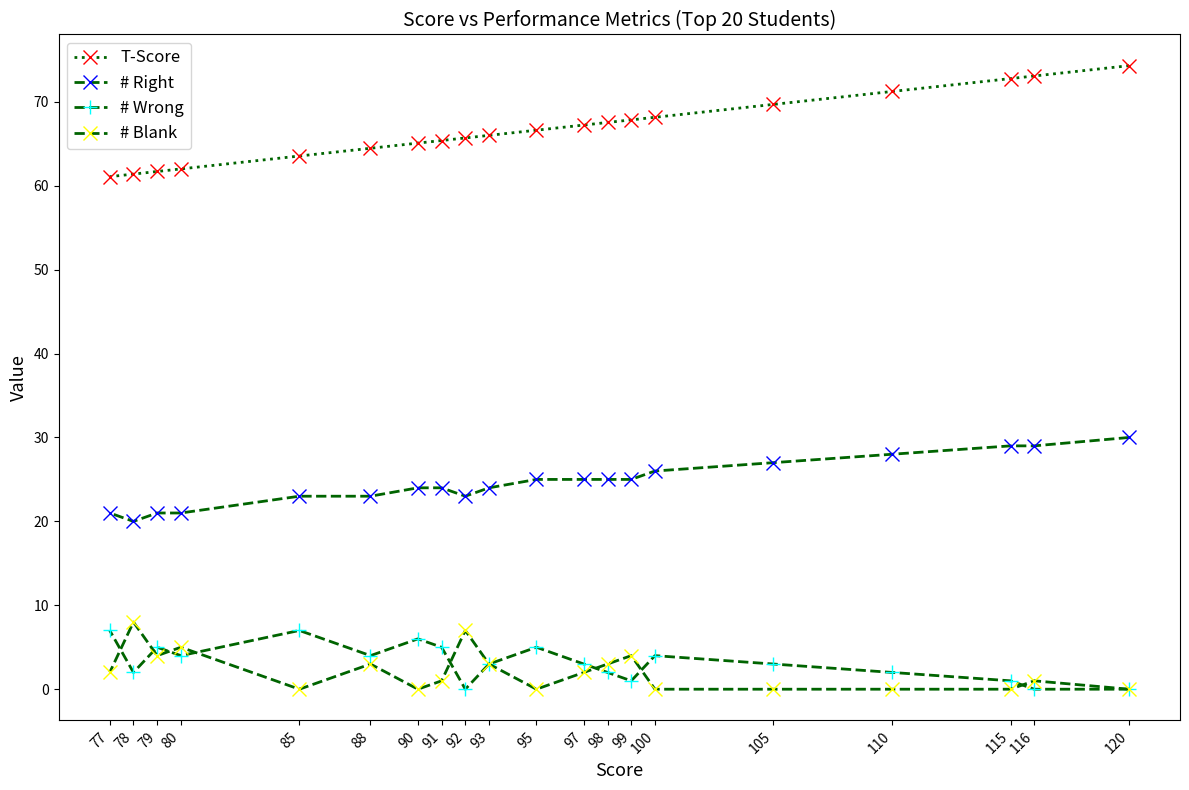

At which label is # Blank closest to 4?

99